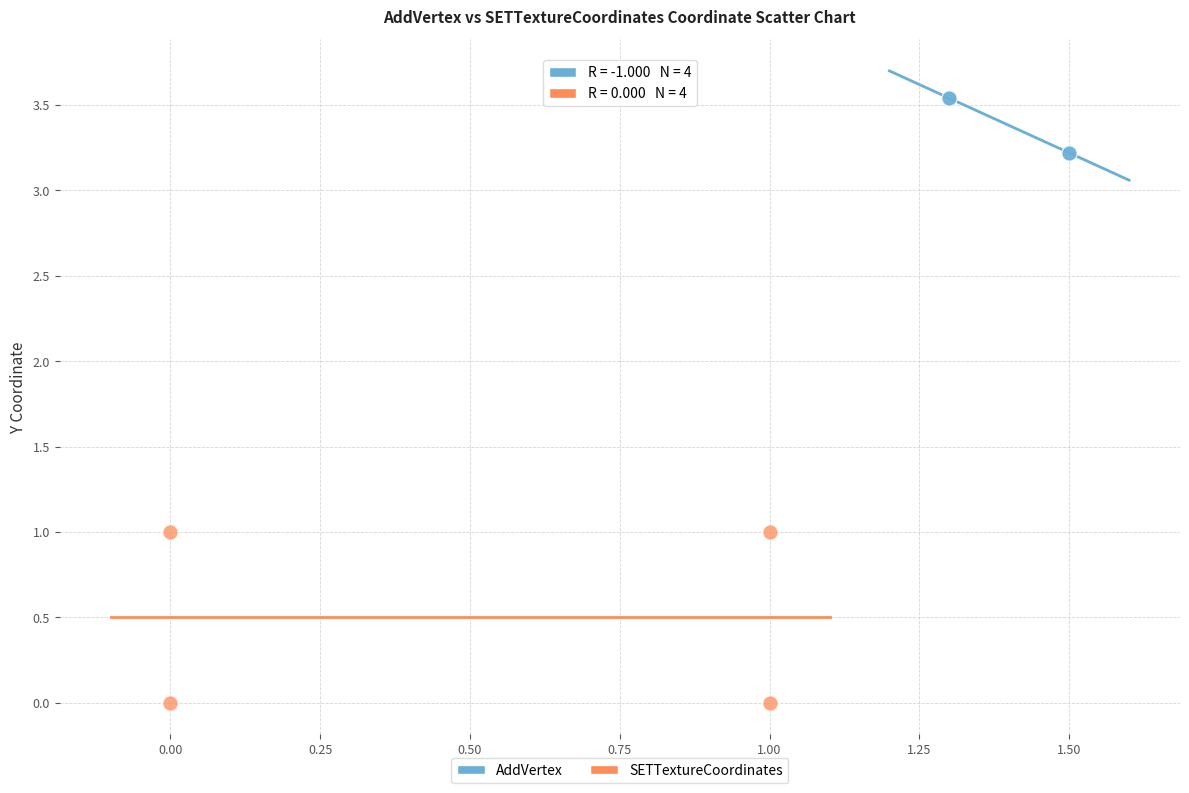

What are all the series names shown in the legend?

AddVertex, SETTextureCoordinates